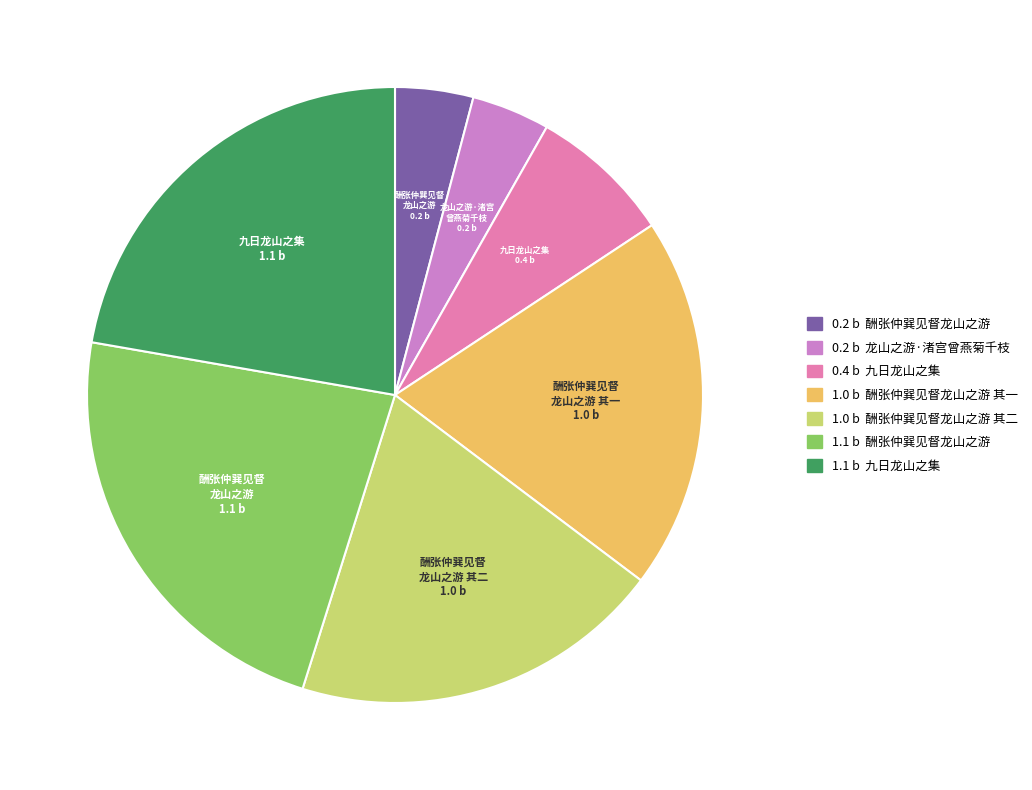

How many slices are in this pie chart?

7